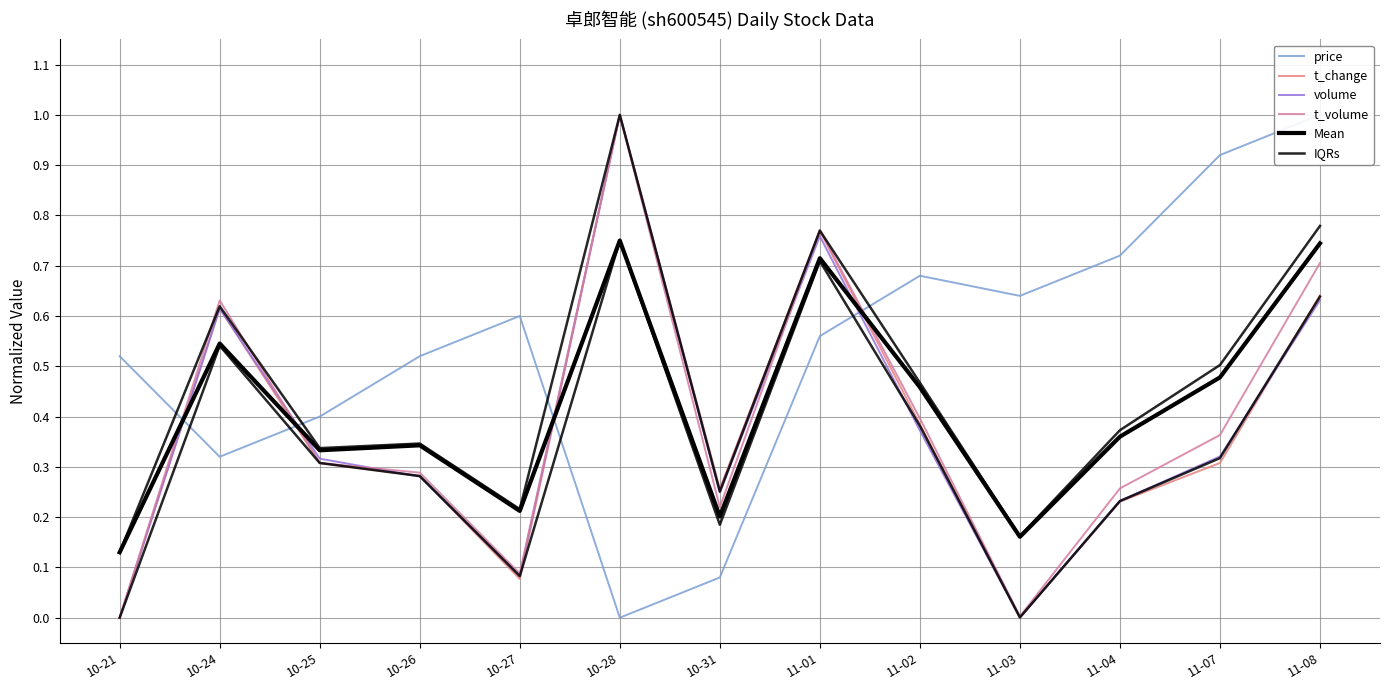

What is the average value of the Mean series?

0.4